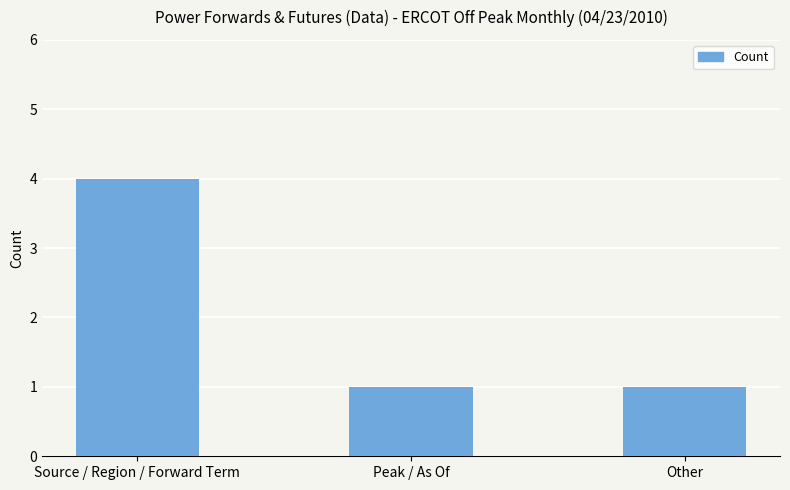

The value at Source / Region / Forward Term is 6. True or false?

False